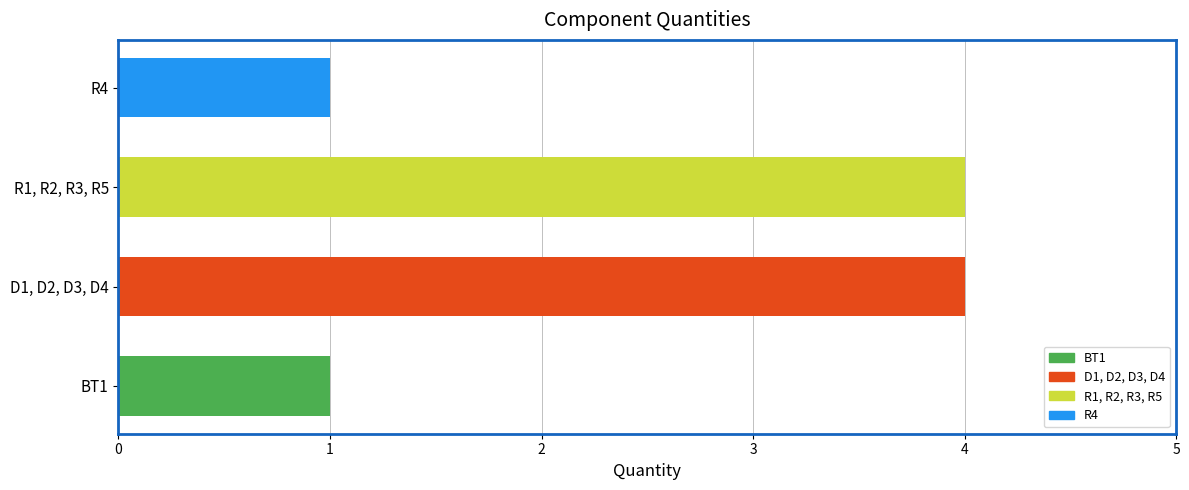

How many series are shown in this chart?

1